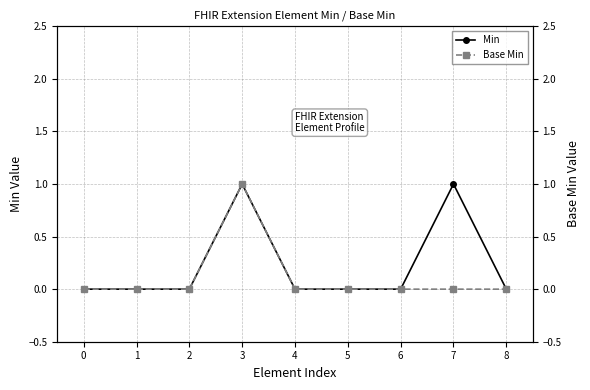

How many positive values does the Base Min series have?

1